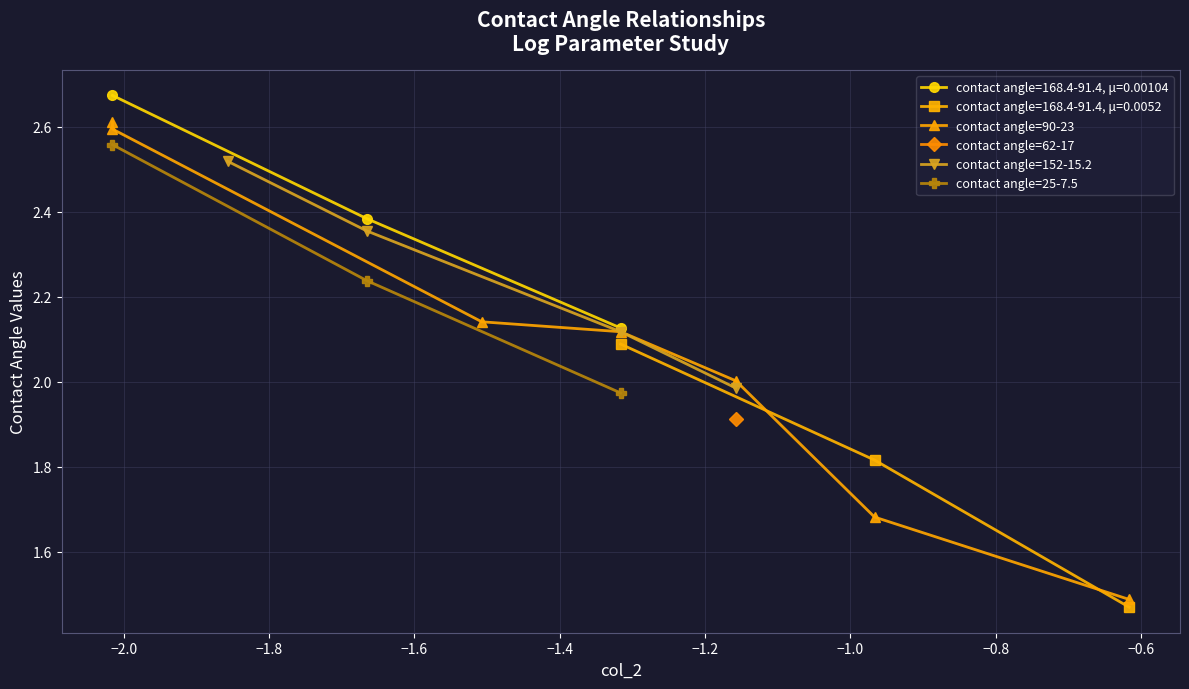

True or false: the data has more than 0 interior local peaks.

False